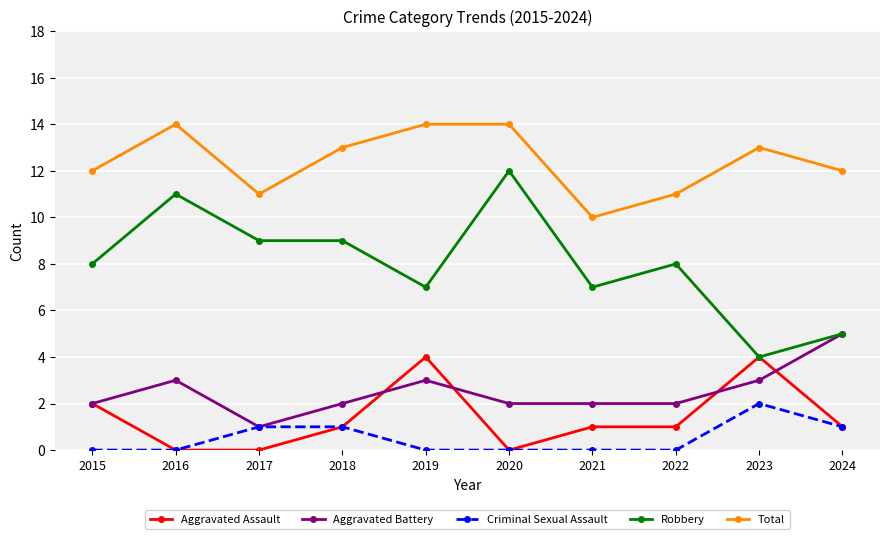

True or false: Total has a value of 5 at 2021.

False